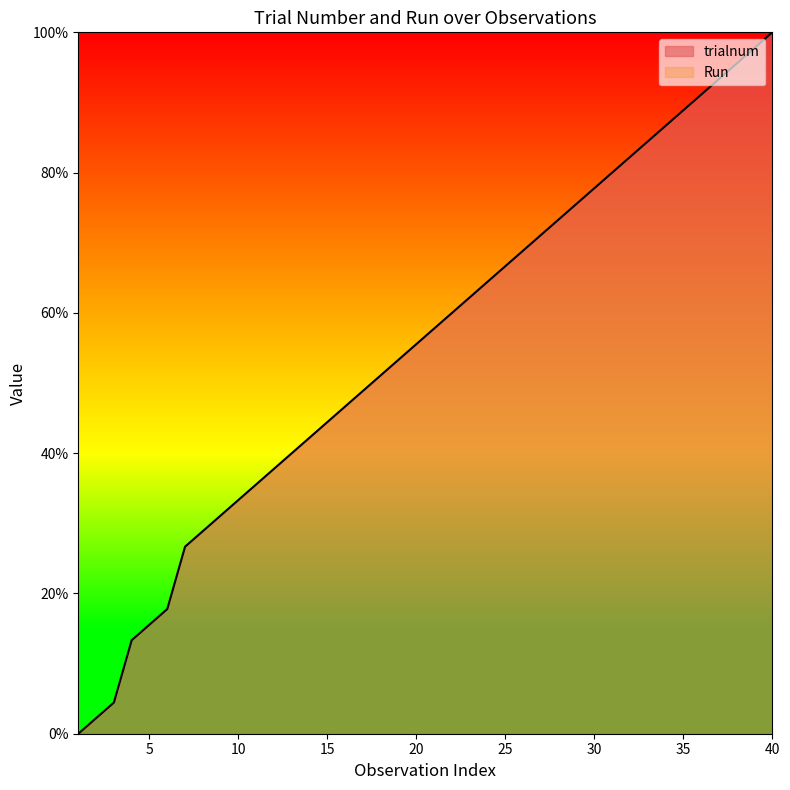

What is the ratio of the value at 40 to the value at 32?

1.2